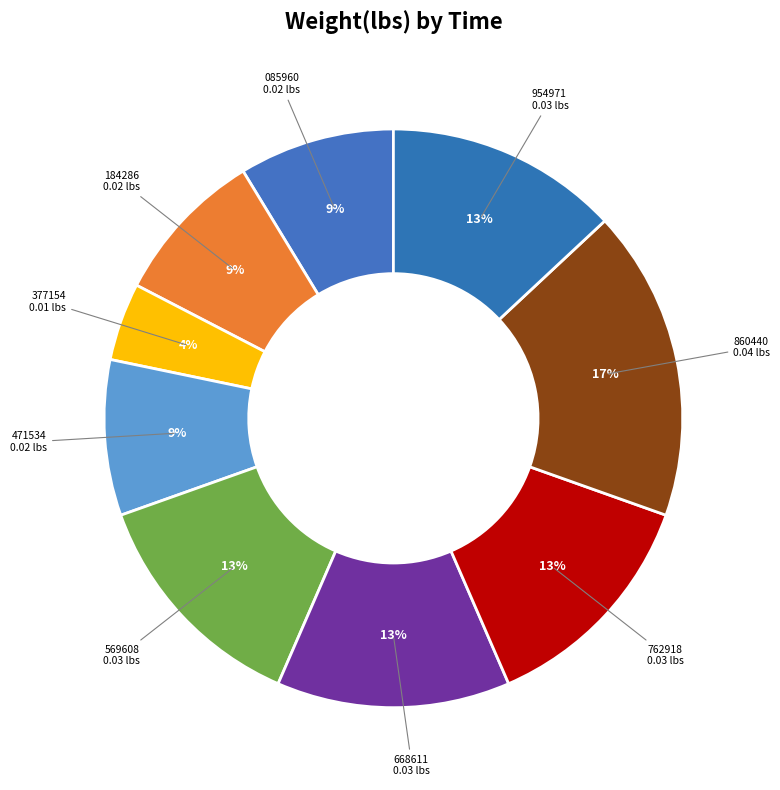

Is the sum of 471534 and 860440 greater than half?

No